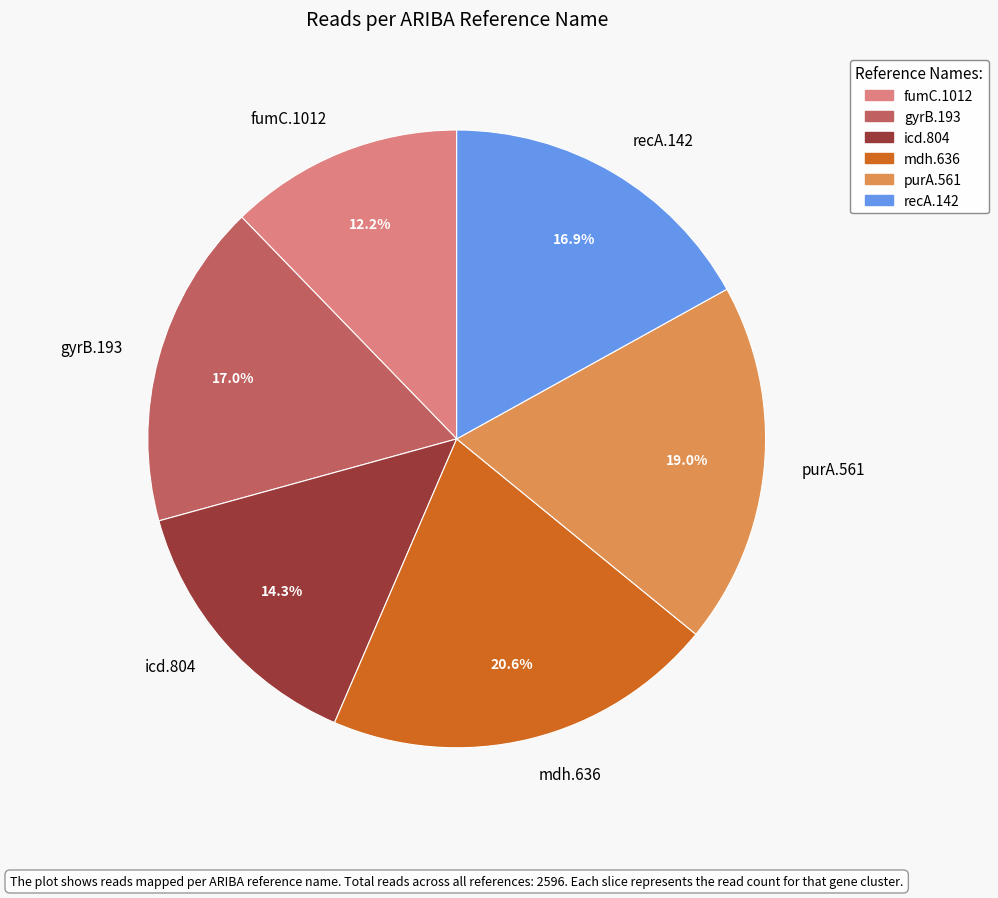

Count the number of slices in the pie.

6